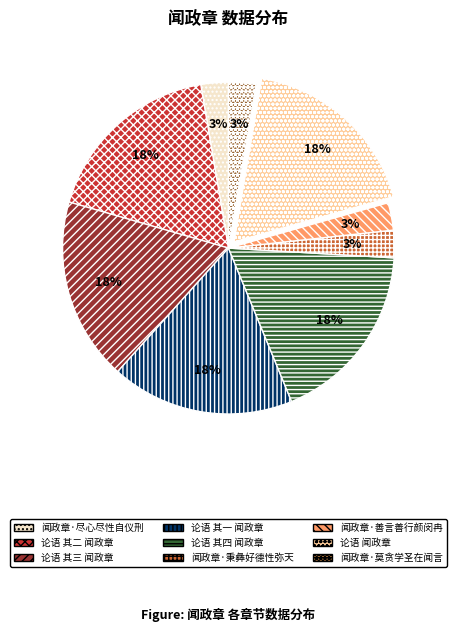

To the nearest percent, what is the difference between the 论语 其一 闻政章 and 闻政章·尽心尽性自仪刑 slice percentages?

15%